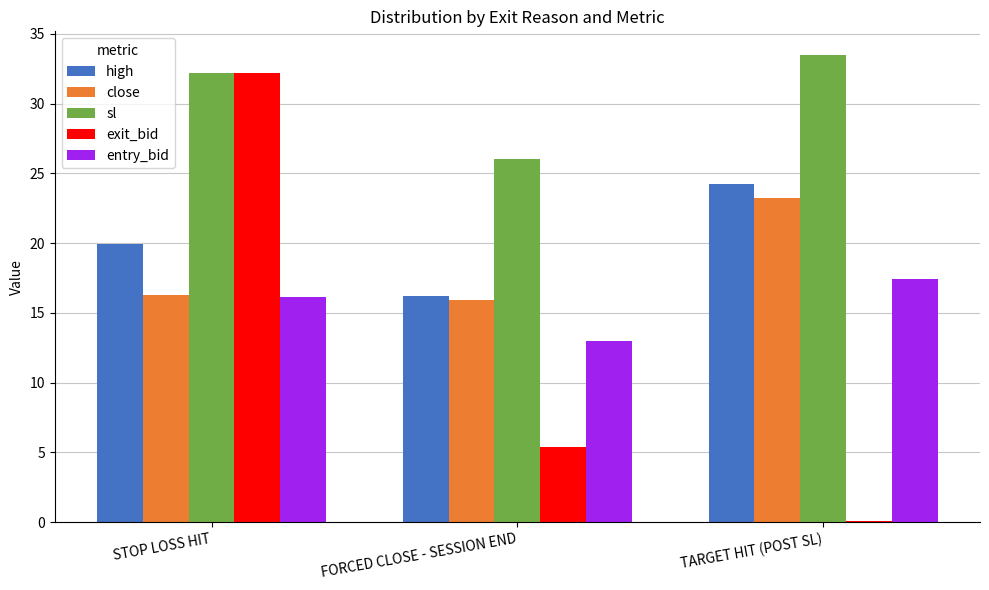

The entry_bid series shows 7.2 at TARGET HIT (POST SL). True or false?

False